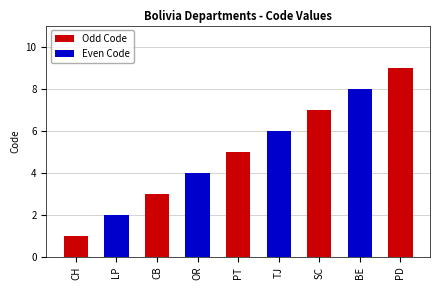

At which category does the chart reach its minimum across all series?

Chuquisaca